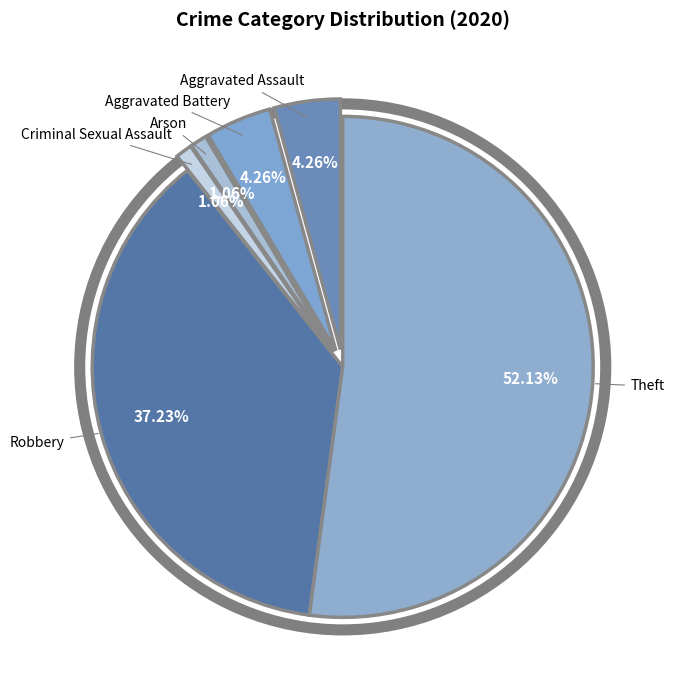

The Aggravated Battery slice represents 11% of the pie. True or false?

False